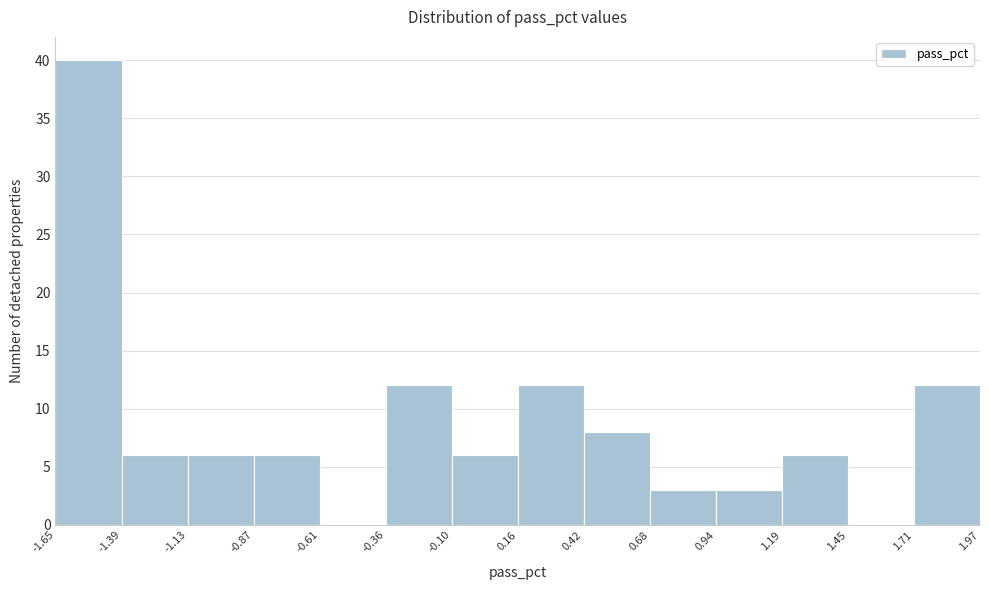

Reading left to right, list every bar in this chart as the range it spans on the x-axis followed by its height. The values are not printed on the chart, so give them approximately, as read against the axis.

-1.65 to -1.39: 40
-1.39 to -1.13: 6
-1.13 to -0.87: 6
-0.87 to -0.61: 6
-0.61 to -0.36: 0
-0.36 to -0.10: 12
-0.10 to 0.16: 6
0.16 to 0.42: 12
0.42 to 0.68: 8
0.68 to 0.94: 3
0.94 to 1.19: 3
1.19 to 1.45: 6
1.45 to 1.71: 0
1.71 to 1.97: 12